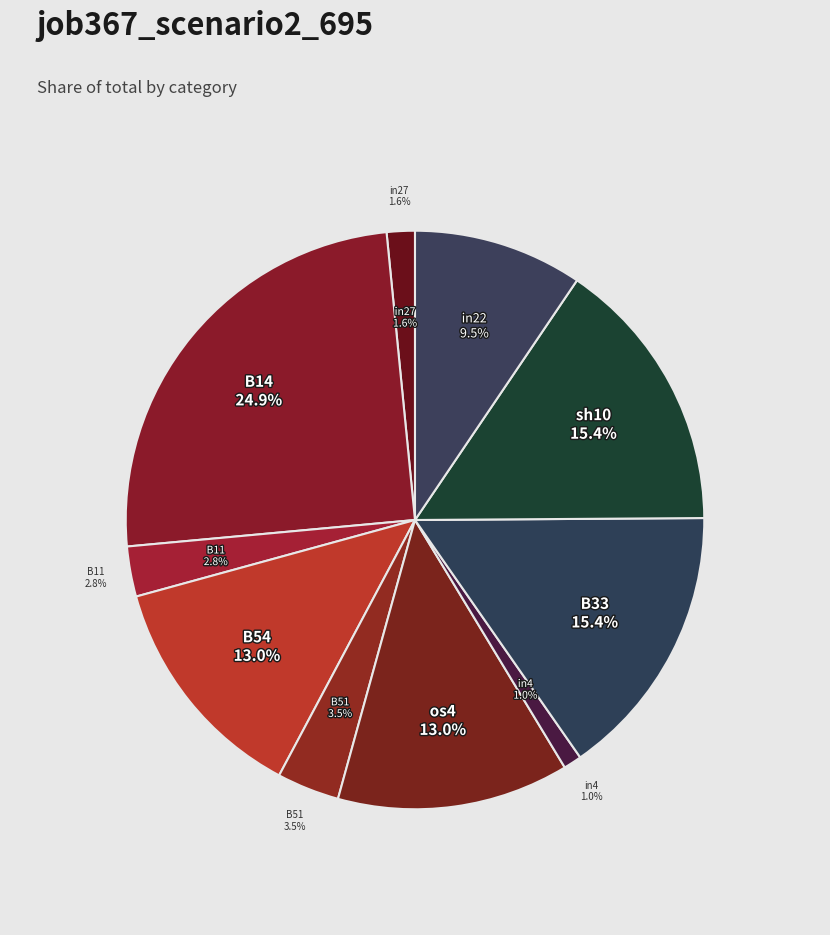

Which slice is the smallest?

in4